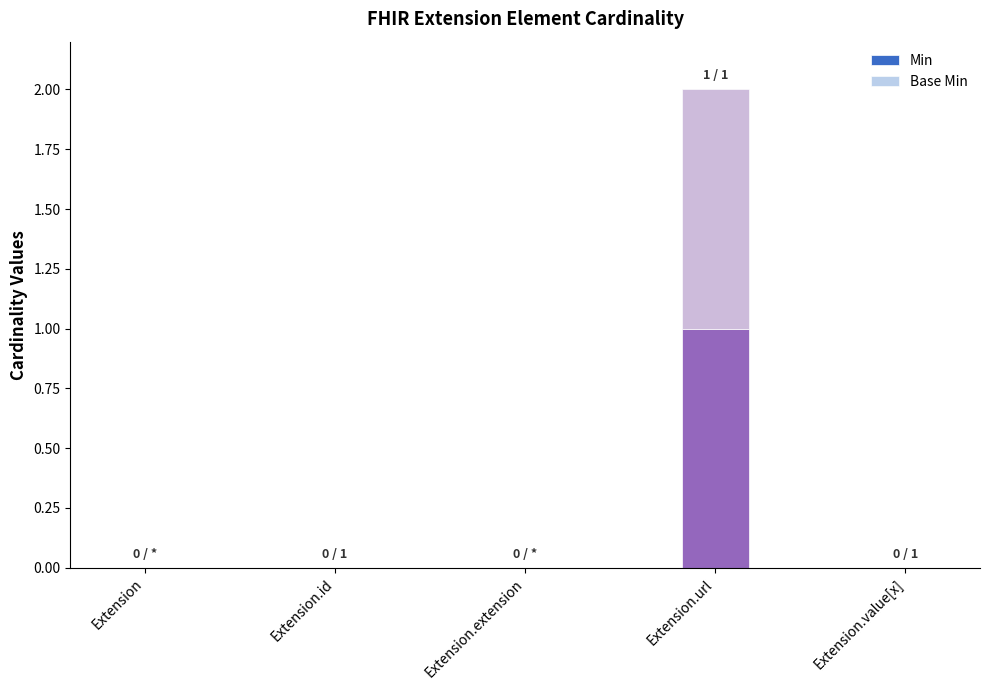

Count the Min values in the range 0 to 1.

5